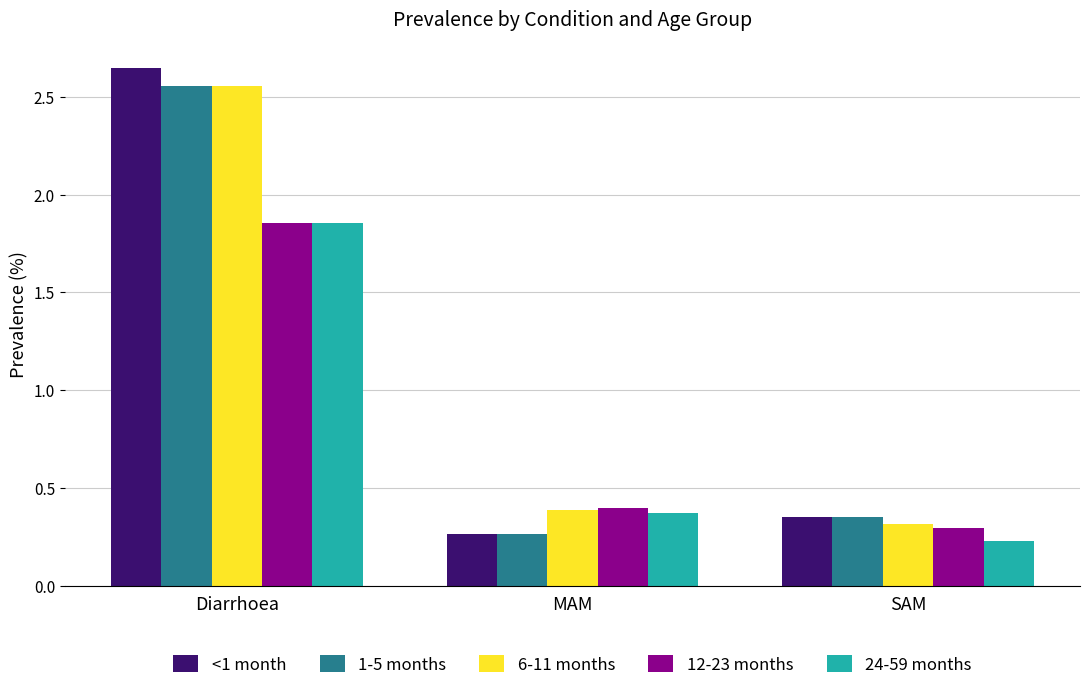

List the labels in order of 24-59 months value, largest first.

Diarrhoea, MAM, SAM